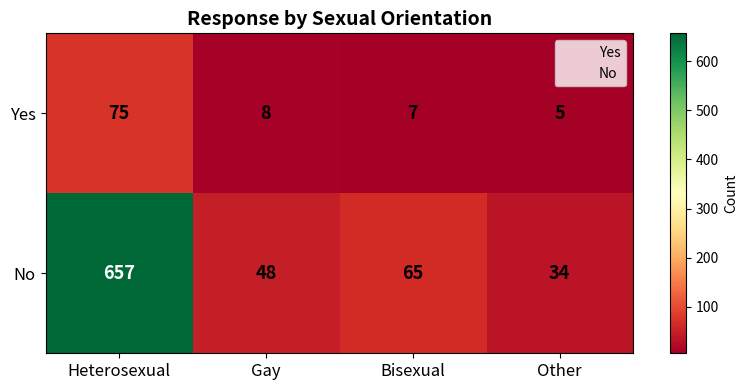

Reading right to left, transcribe all the data shown in this chart.

Yes: 5	7	8	75
No: 34	65	48	657